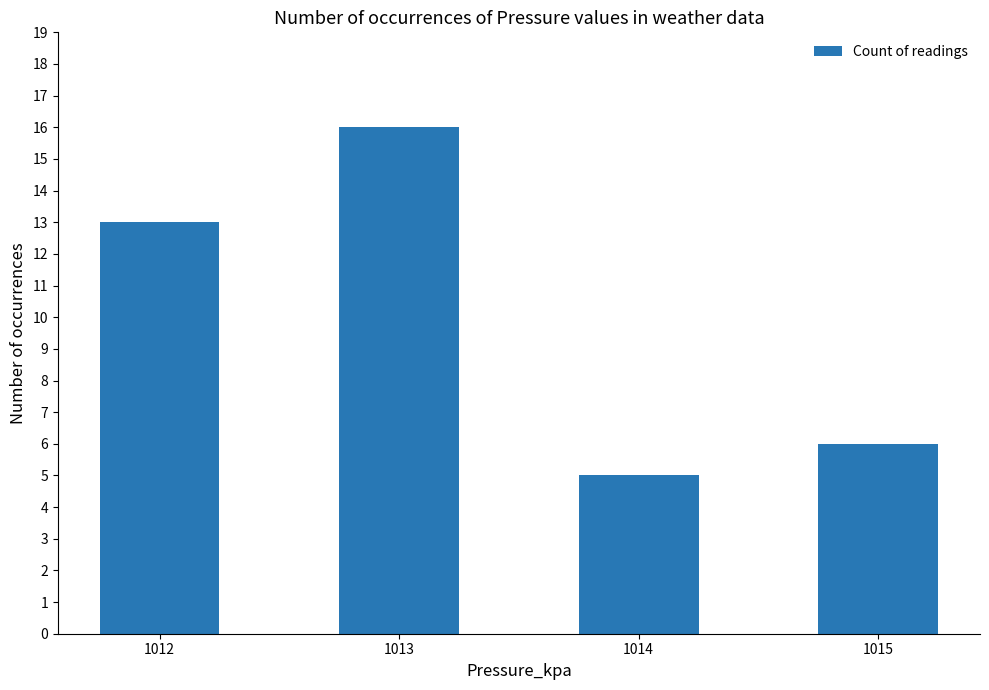

Is it true that the value at 1015 is 3?

False